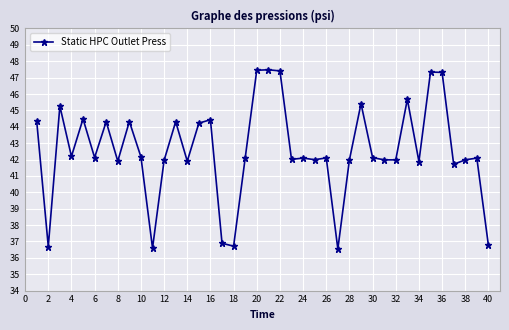

What is the value of the 34th point from the left?

41.9